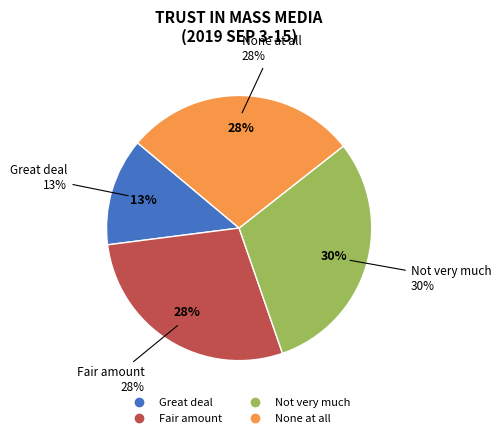

What is the change in value from Great deal to Not very much?

+17